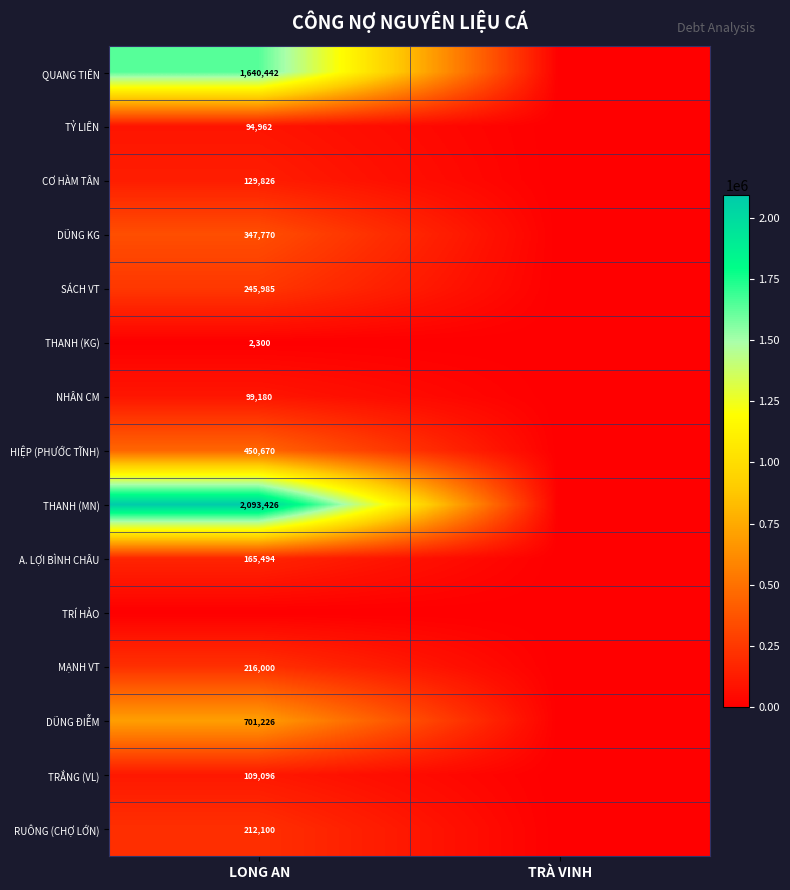

Is it true that MẠNH VT equals 123156 at LONG AN?

False